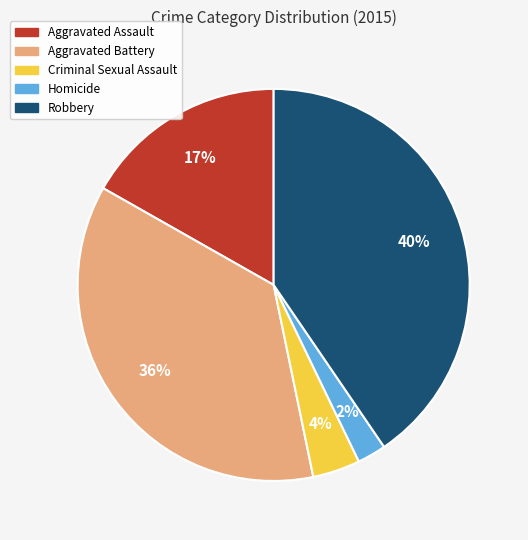

To the nearest percent, what is the combined percentage of Robbery and Aggravated Battery?

77%